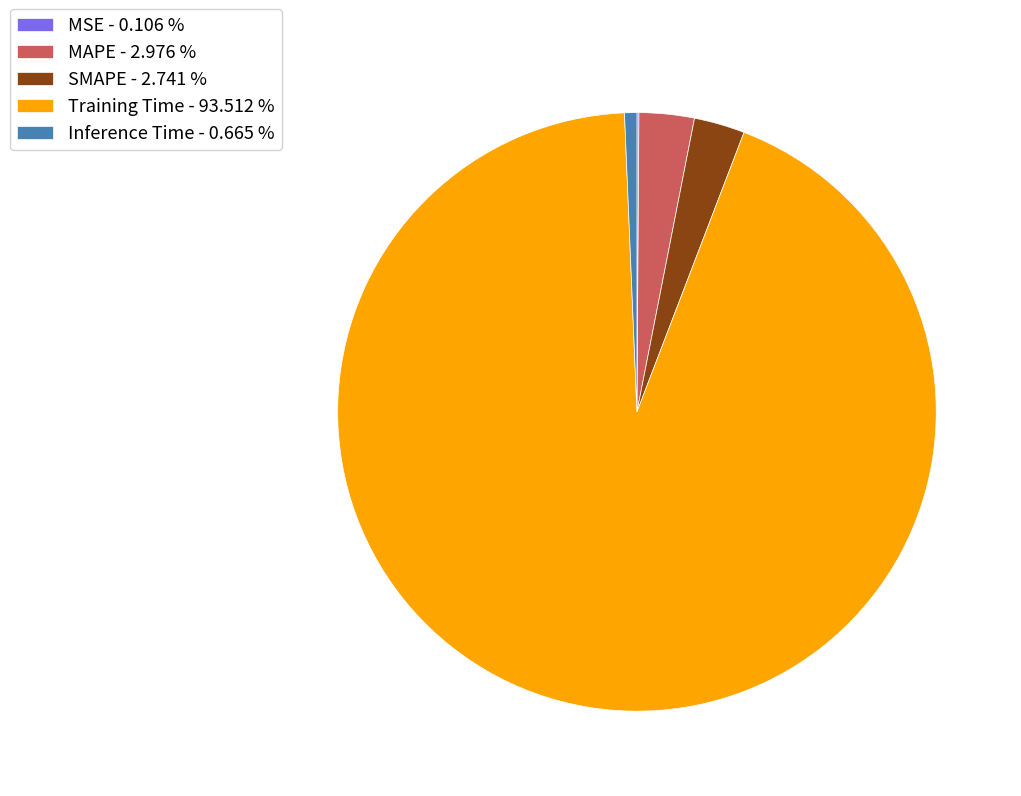

What is the majority slice?

Training Time